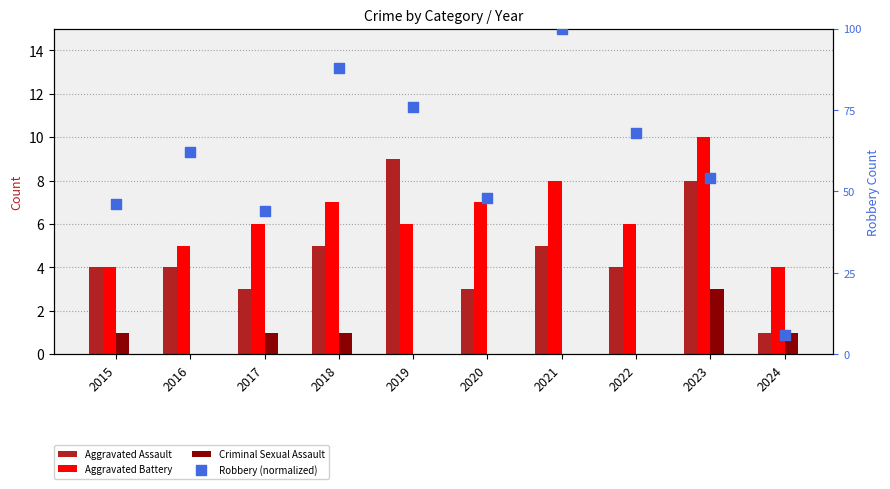

Is the value of Aggravated Assault at 2017 greater than the value of Robbery (normalized) at 2019?

No